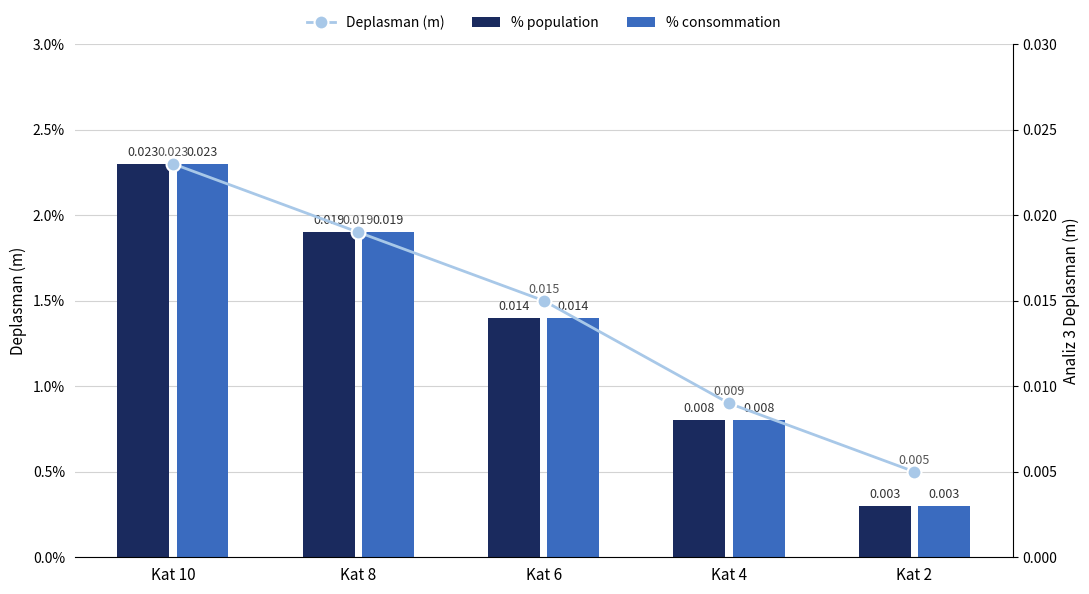

Which label corresponds to the smallest value in the chart?

Kat 2